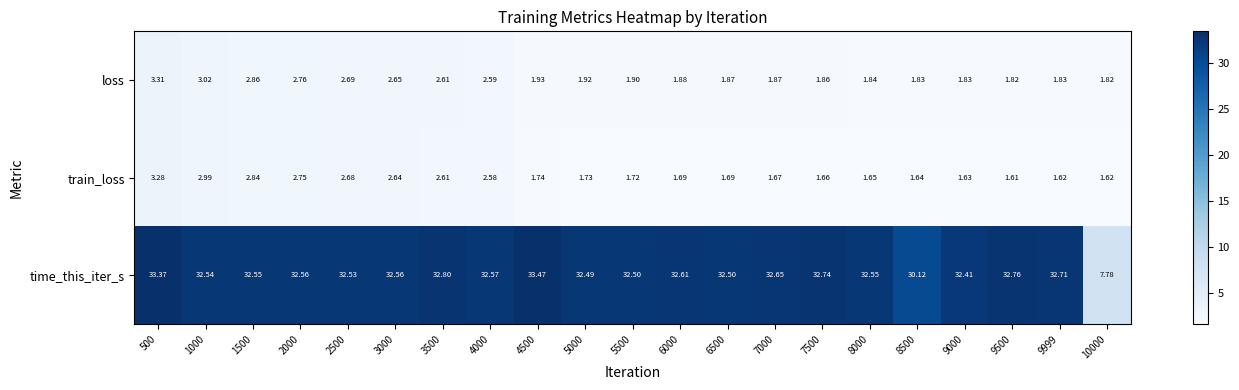

Which series has the widest spread of values?

time_this_iter_s